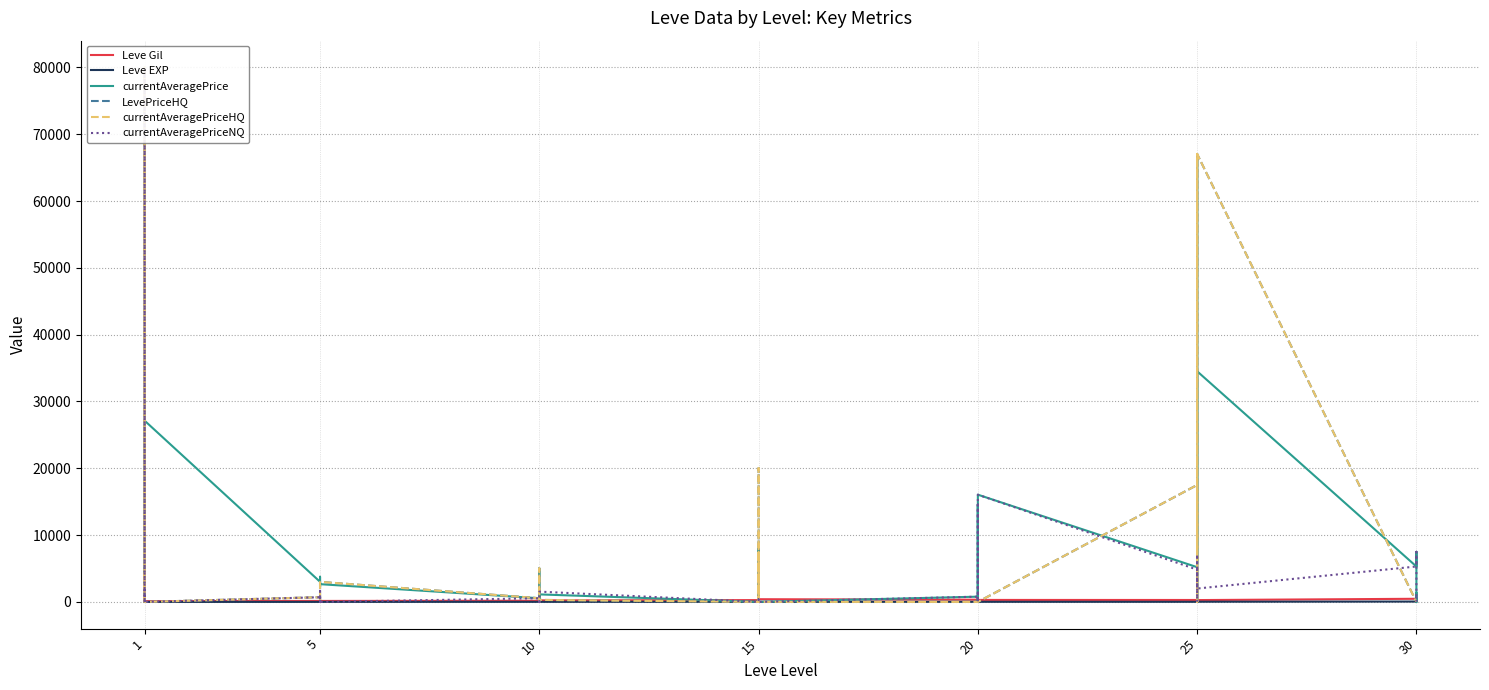

At which category does currentAveragePrice reach its first local peak?

1